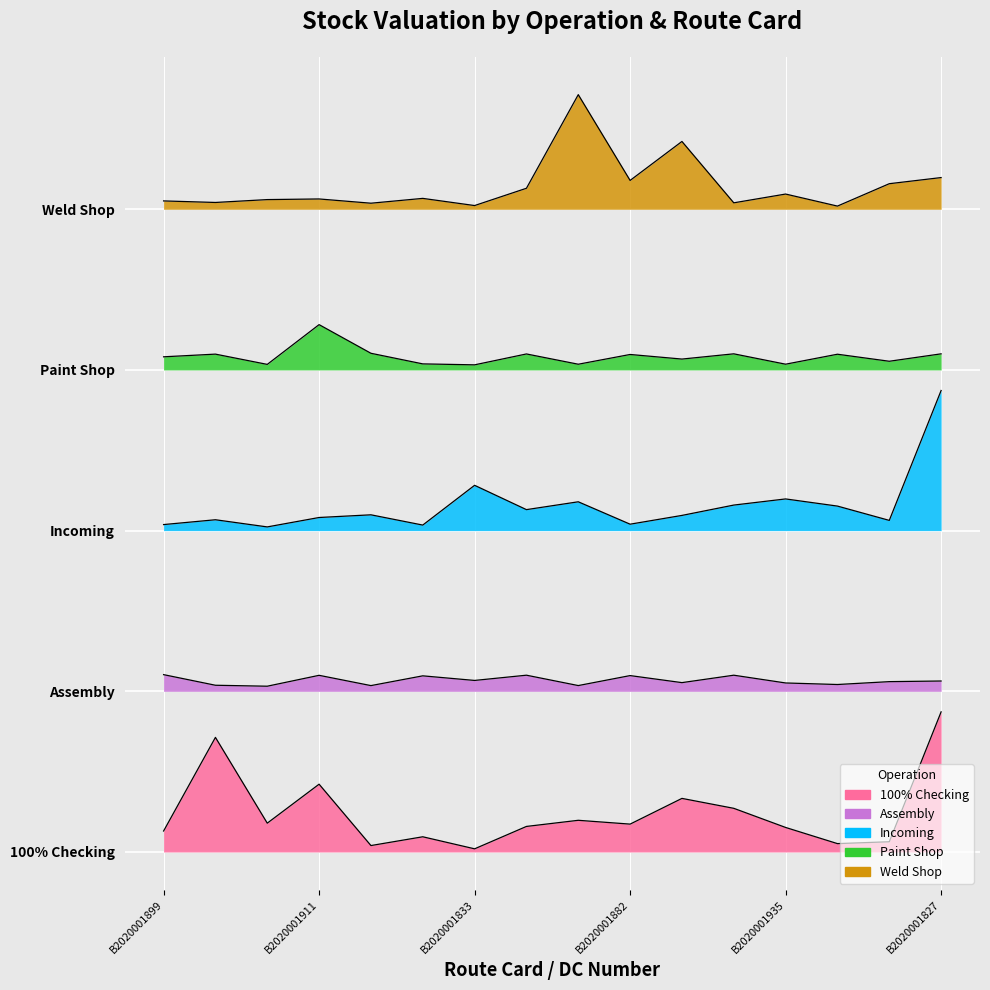

What is the label of the 14th point from the right?

B2020001792